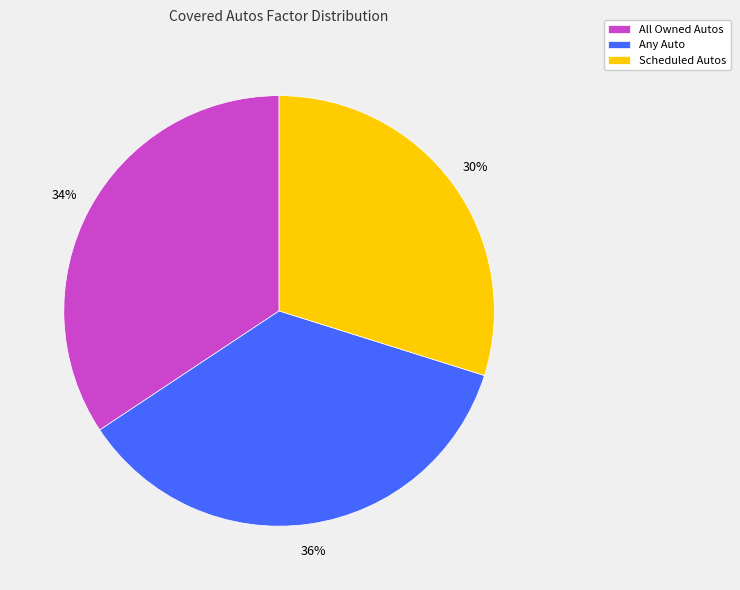

How many slices are in this pie chart?

3